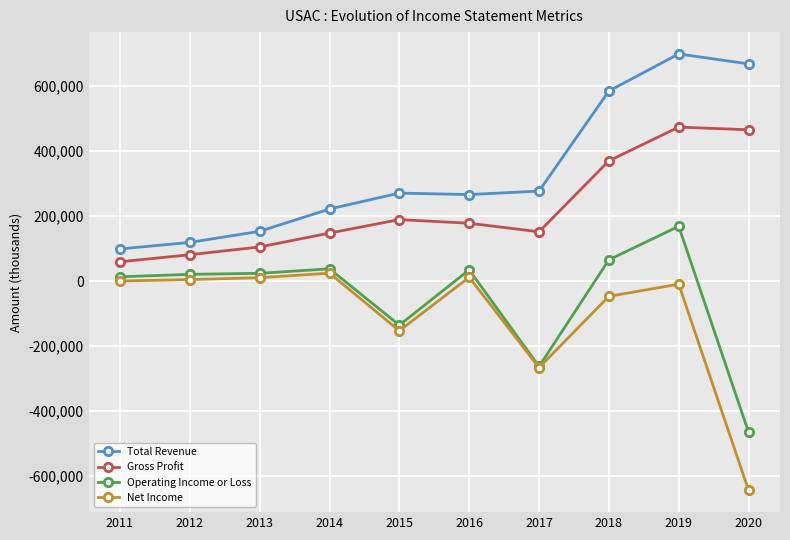

What are all the series names shown in the legend?

Total Revenue, Gross Profit, Operating Income or Loss, Net Income